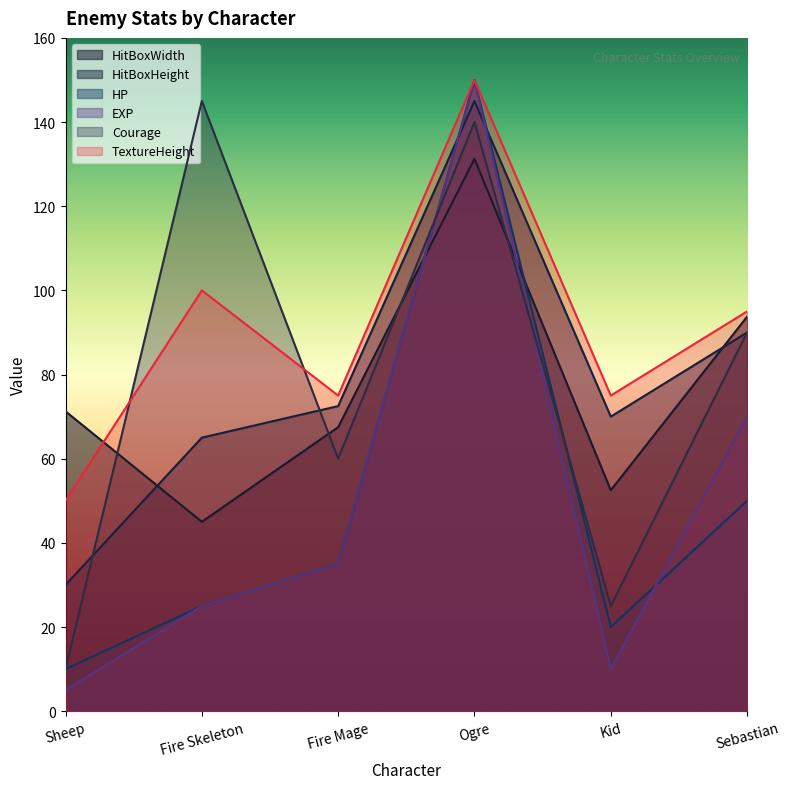

True or false: TextureHeight and HitBoxHeight intersect in this chart.

False